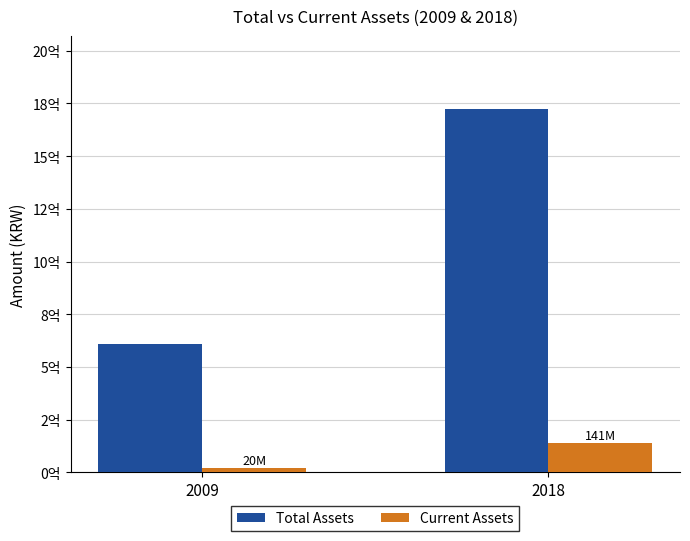

Reading right to left, list all the values displayed in this chart.

Total Assets: 1724660416	609232610
Current Assets: 141016190	19820782